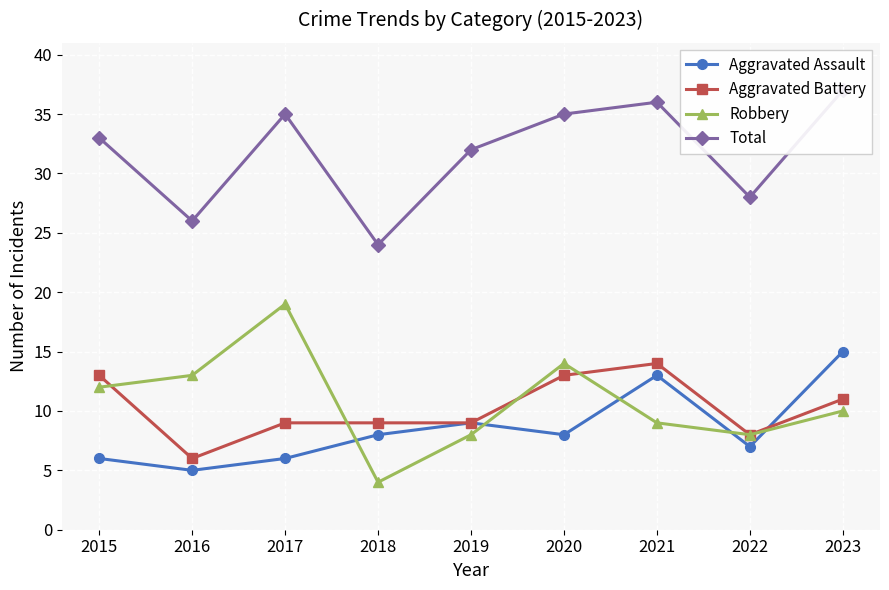

What is the highest value of the Total series?

37